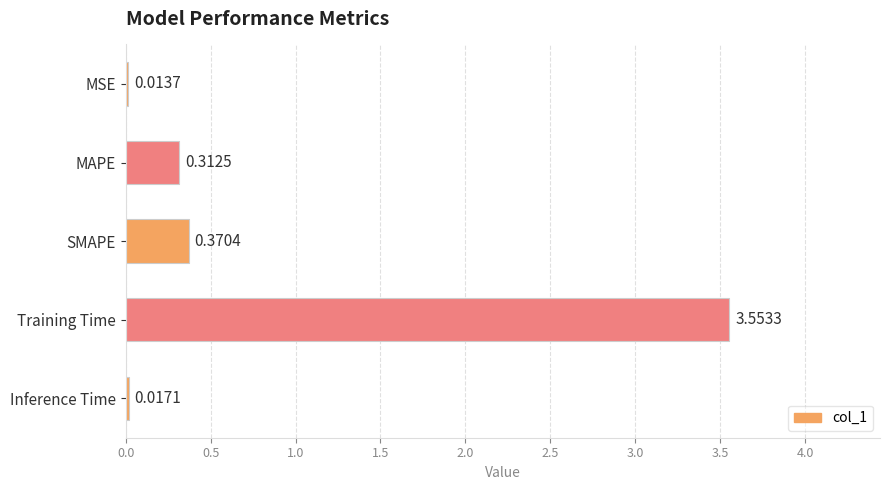

Which category has the lowest value across all series?

MSE